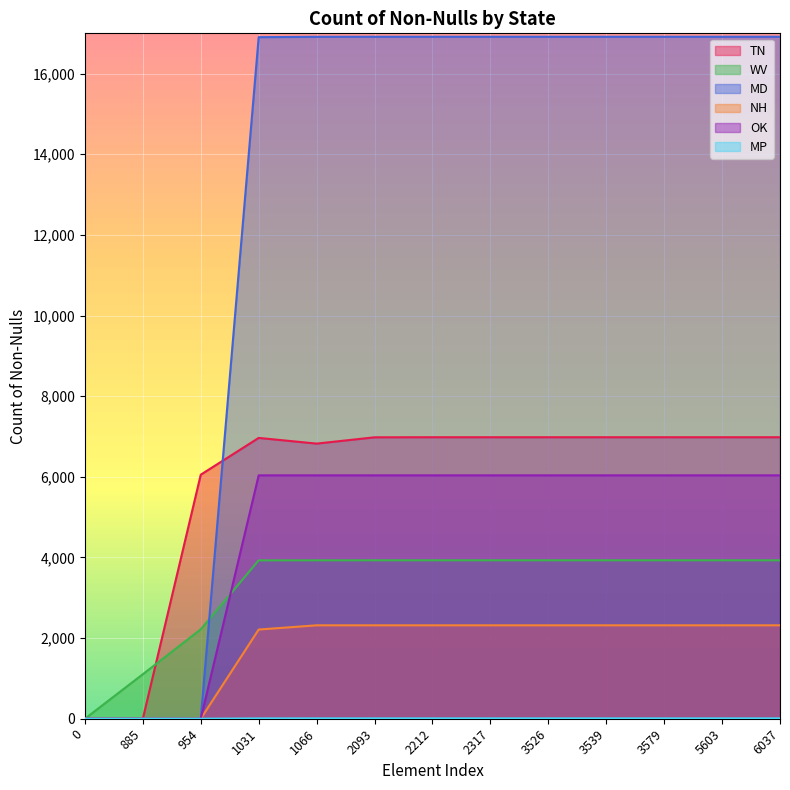

At which category is the sum across all series the highest?

2212